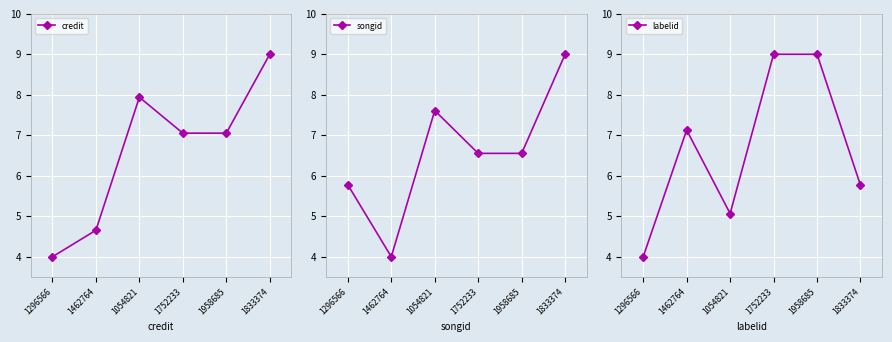

Reading left to right, transcribe all the data shown in this chart.

credit: 1296566=4.0	1462764=4.7	1054821=7.9	1752233=7.1	1958685=7.1	1833374=9.0
songid: 1296566=5.8	1462764=4.0	1054821=7.6	1752233=6.6	1958685=6.6	1833374=9.0
labelid: 1296566=4.0	1462764=7.1	1054821=5.1	1752233=9.0	1958685=9.0	1833374=5.8